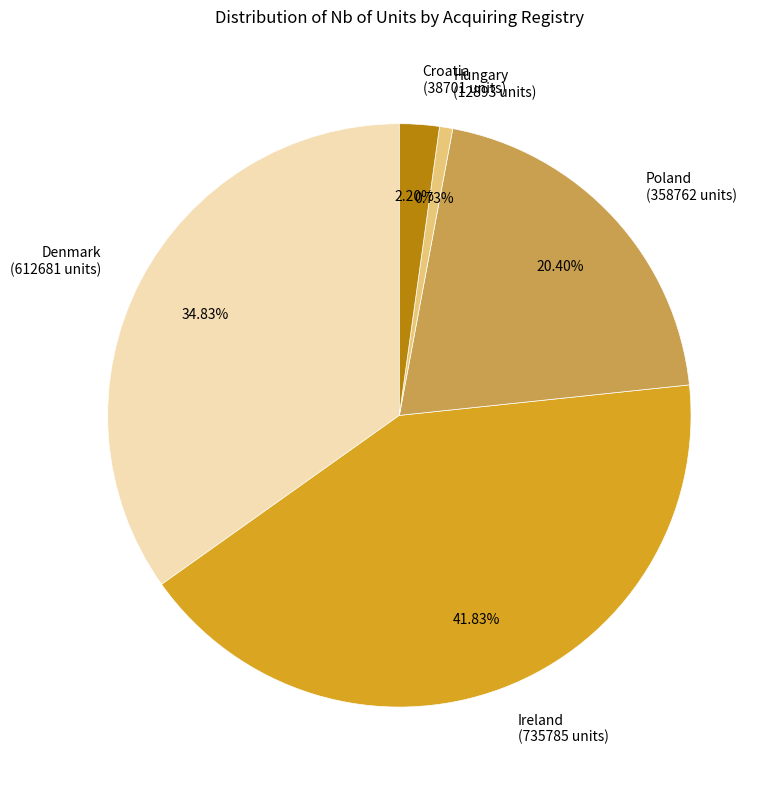

Rank the categories by value from highest to lowest.

Ireland (735785 units), Denmark (612681 units), Poland (358762 units), Croatia (38701 units), Hungary (12893 units)